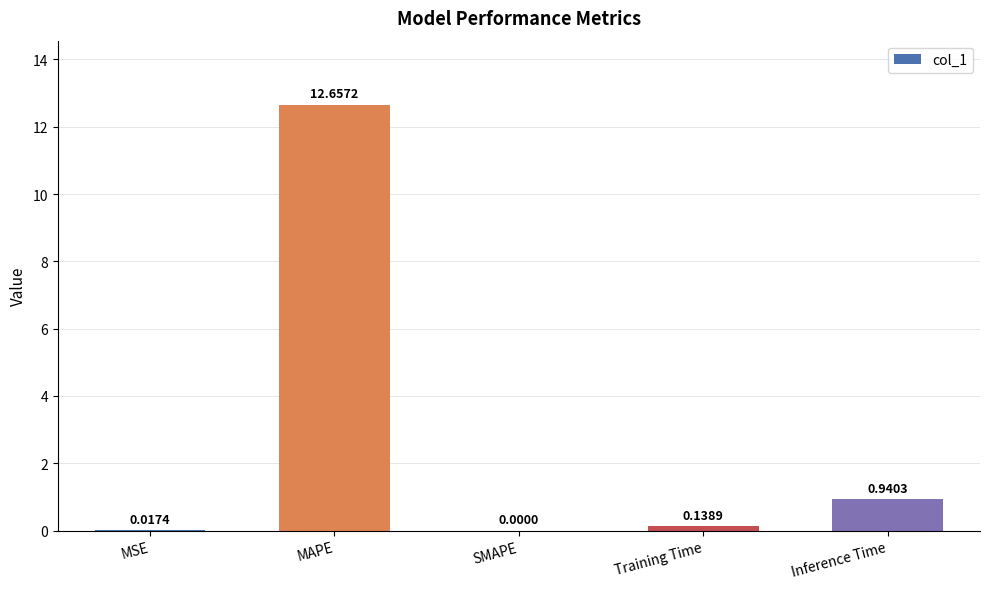

How many data points are above 0?

4